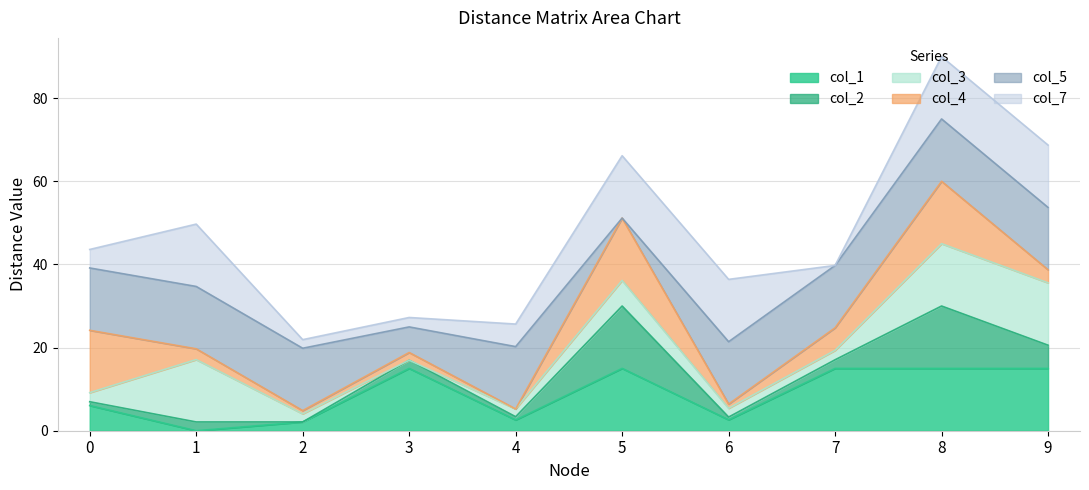

How many series are shown in this chart?

6